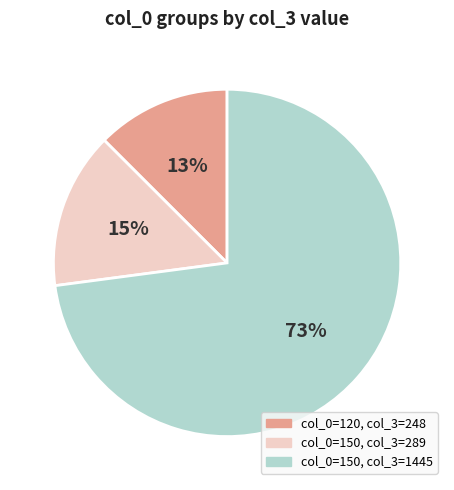

Is there any slice that represents more than half of the pie?

Yes